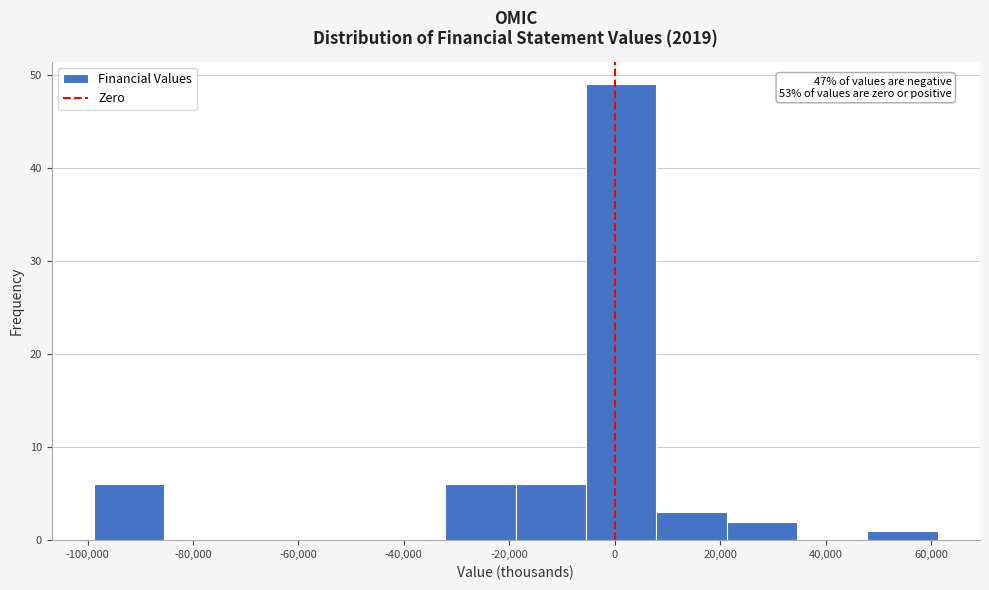

Which range on the x-axis has the tallest bar?

-6000 to 8000